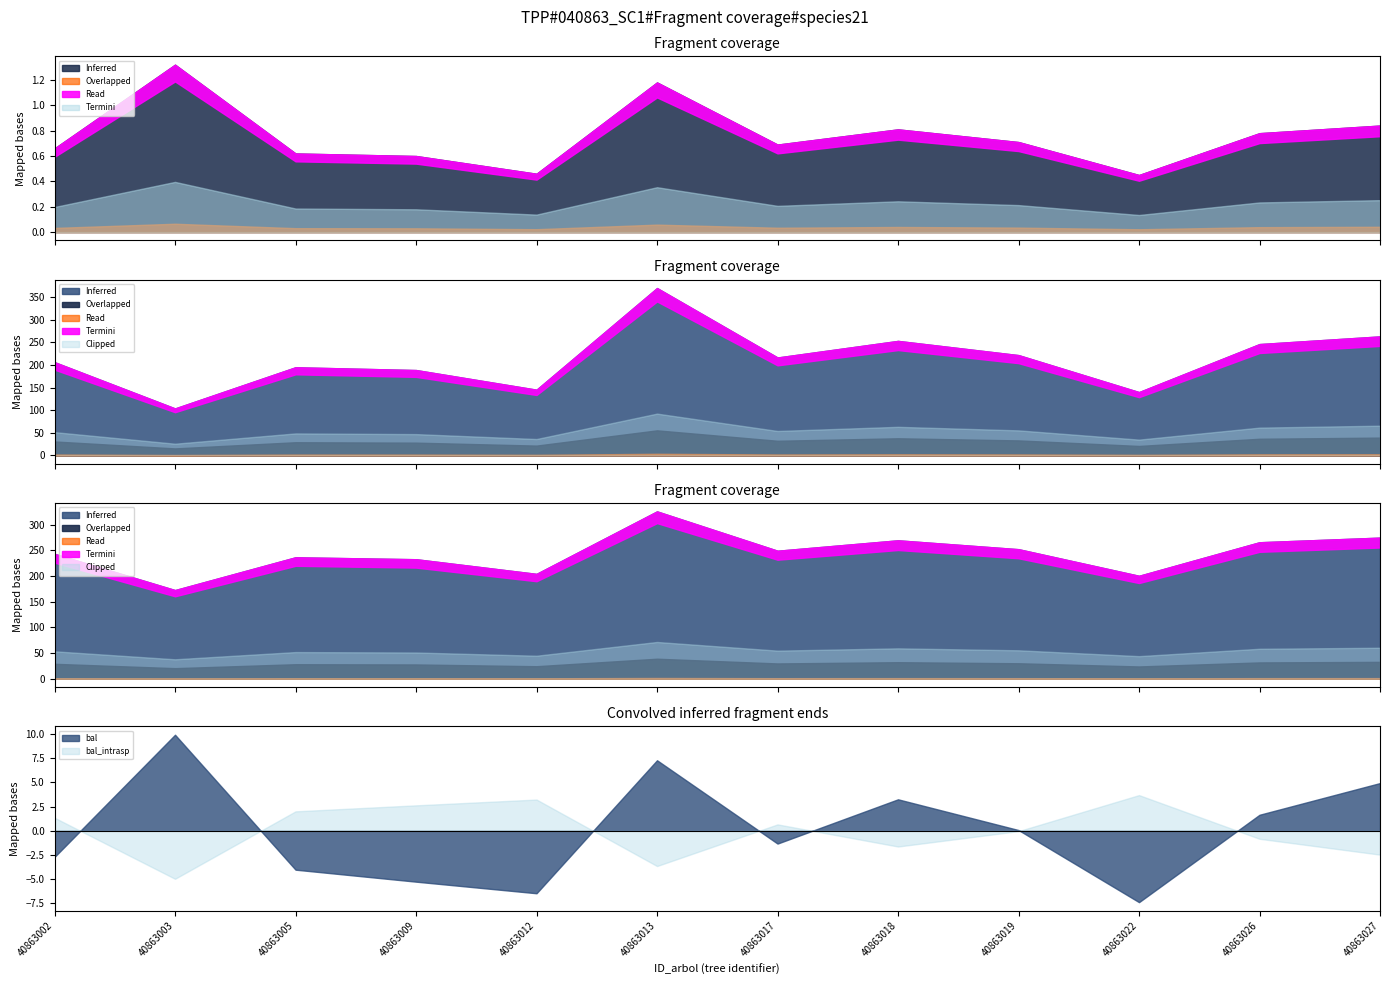

In bal, how many points are lower than both neighbors (excluding endpoints)?

3